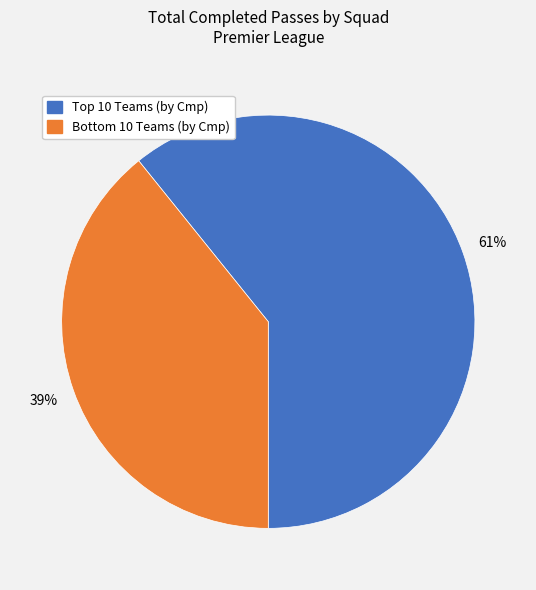

Is there a majority slice in this chart?

Yes